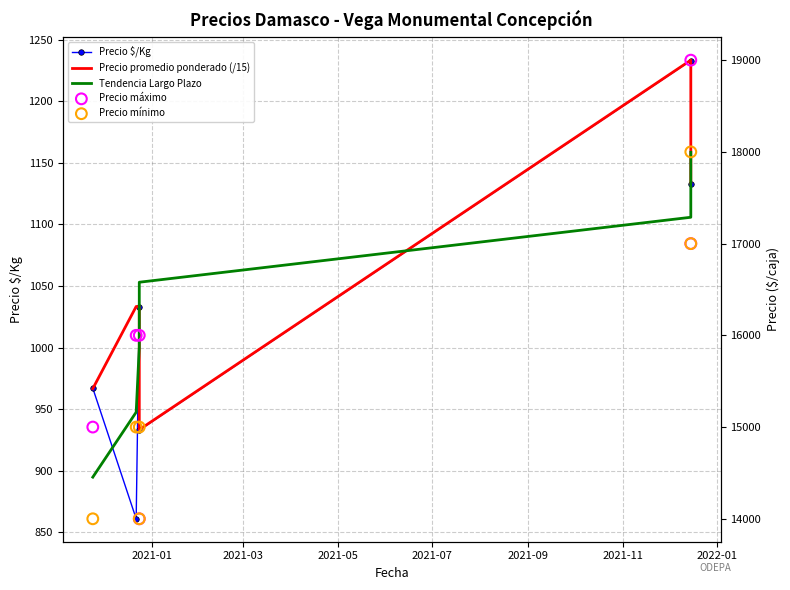

Which series has the largest Y range (max minus min)?

Precio máximo